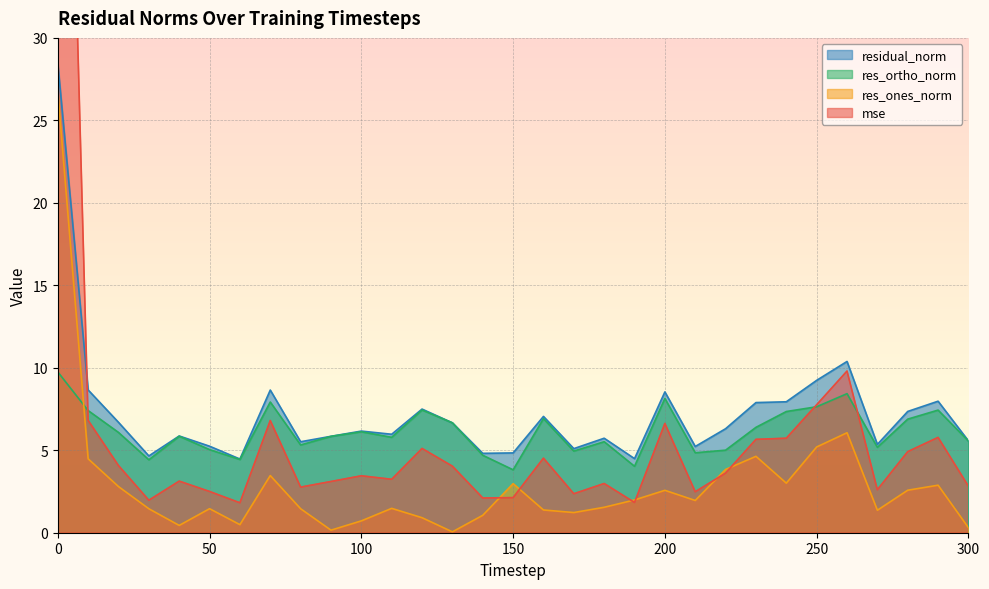

What is the value of the res_ortho_norm point at the 13th from the left?

7.4